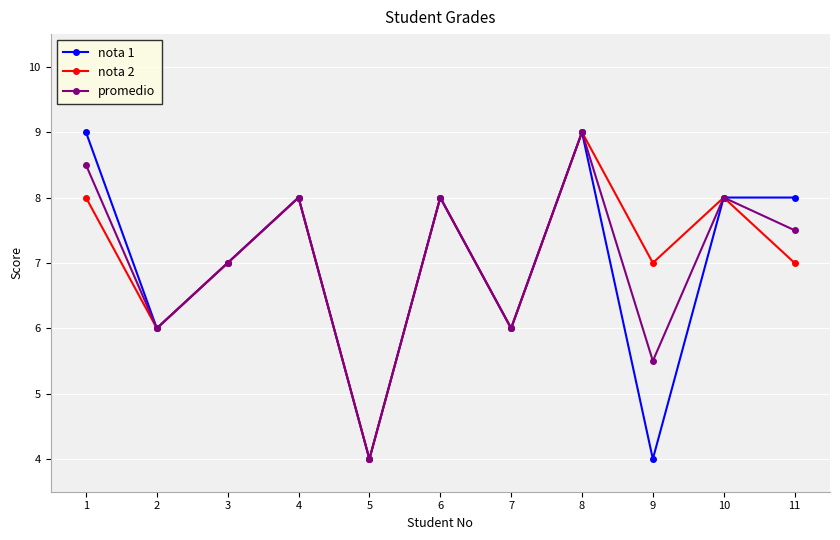

Rank the series at 11 from lowest to highest value.

nota 2, promedio, nota 1